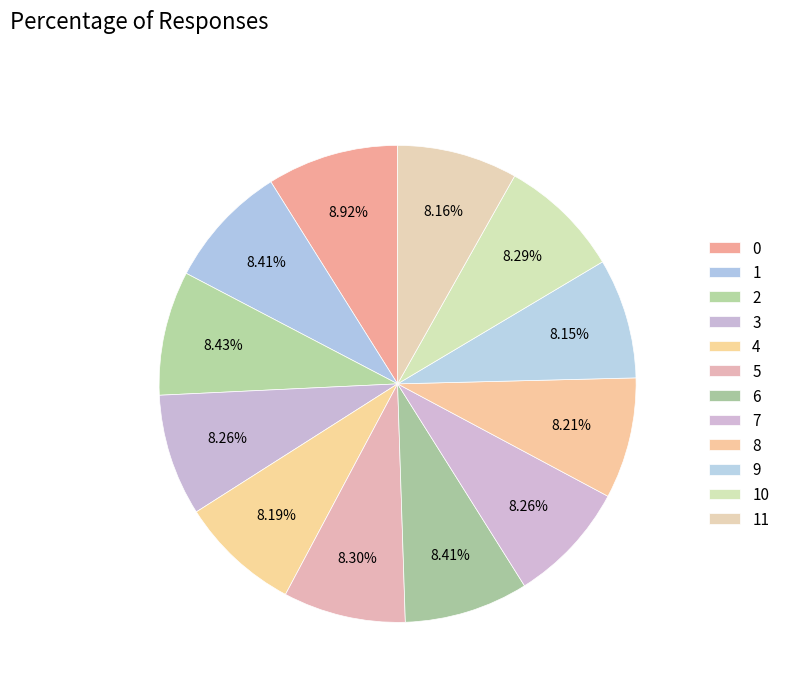

To the nearest percent, what is the average slice percentage?

8%